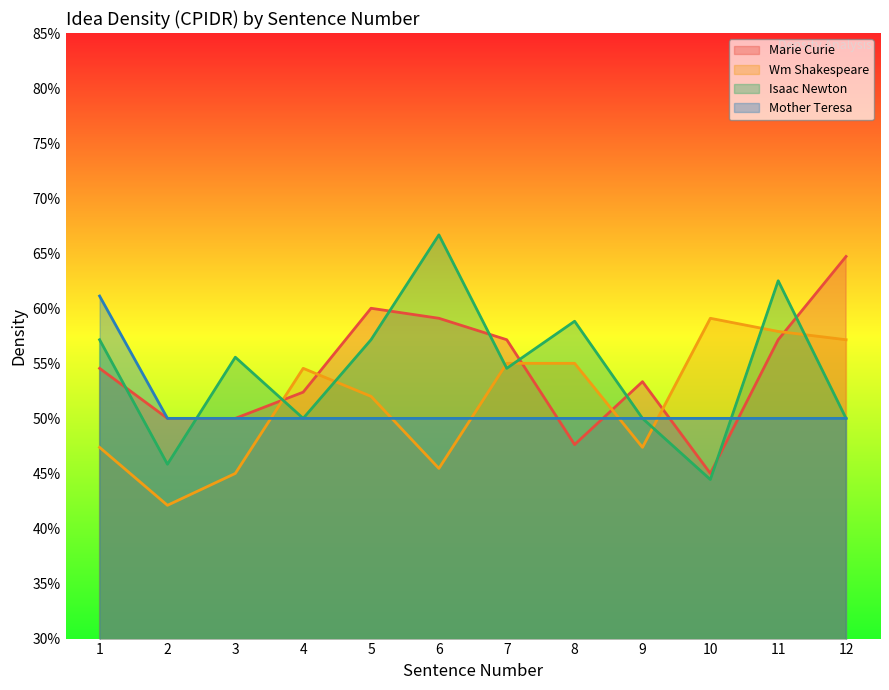

Rank the categories by Isaac Newton value from highest to lowest.

6, 11, 8, 1, 5, 3, 7, 4, 9, 12, 2, 10